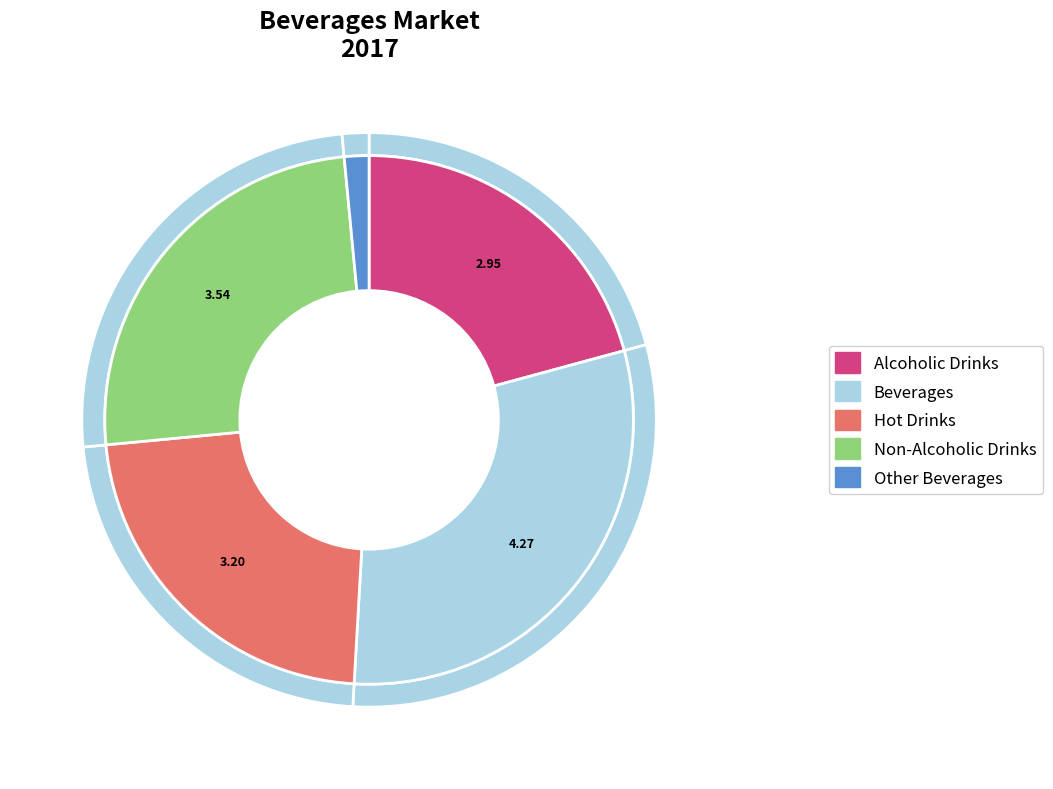

Rank the categories by value from highest to lowest.

Beverages, Non-Alcoholic Drinks, Hot Drinks, Alcoholic Drinks, Other Beverages